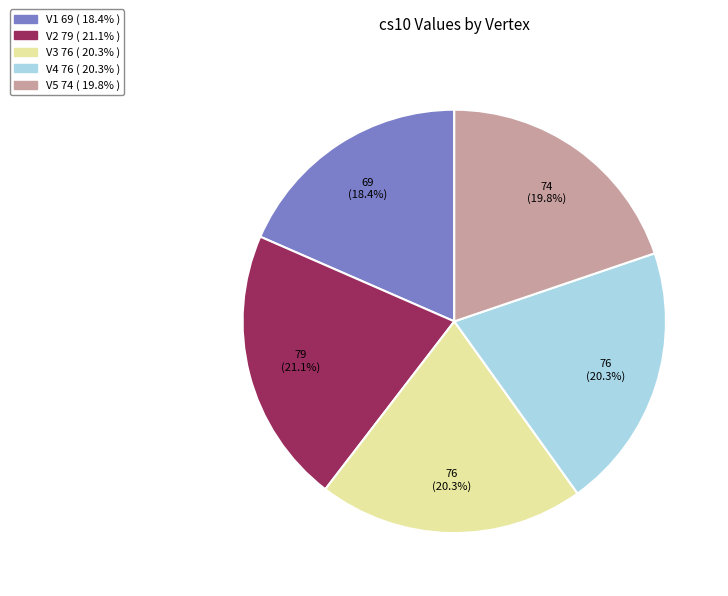

Is there any slice that represents more than half of the pie?

No